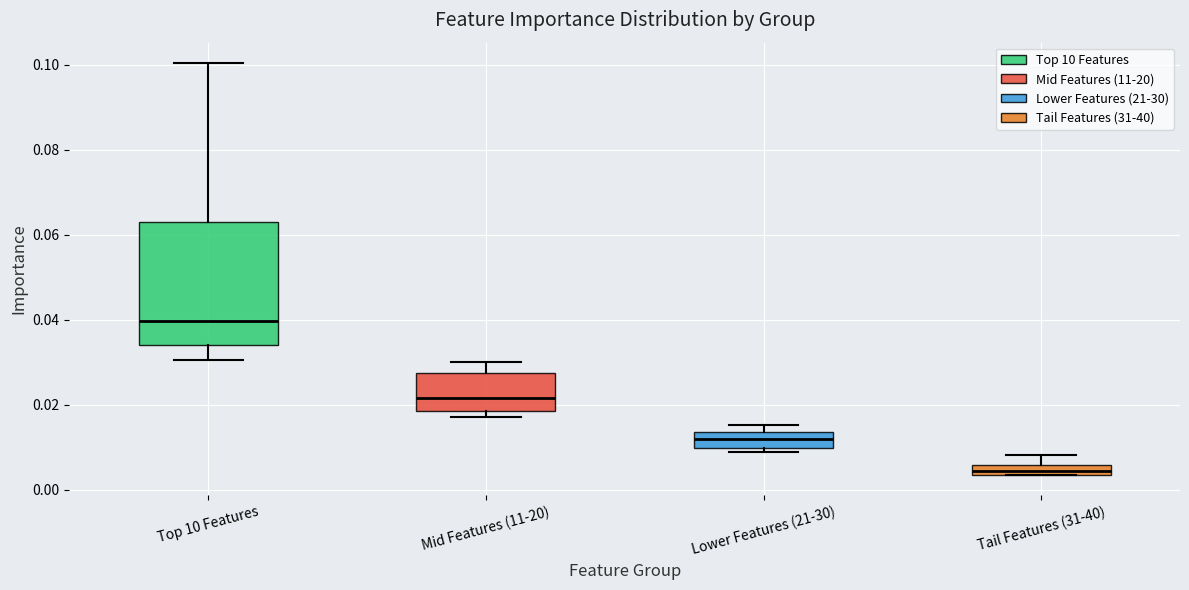

Comparing the boxes themselves (not the whiskers), which one is the tallest?

Top 10 Features